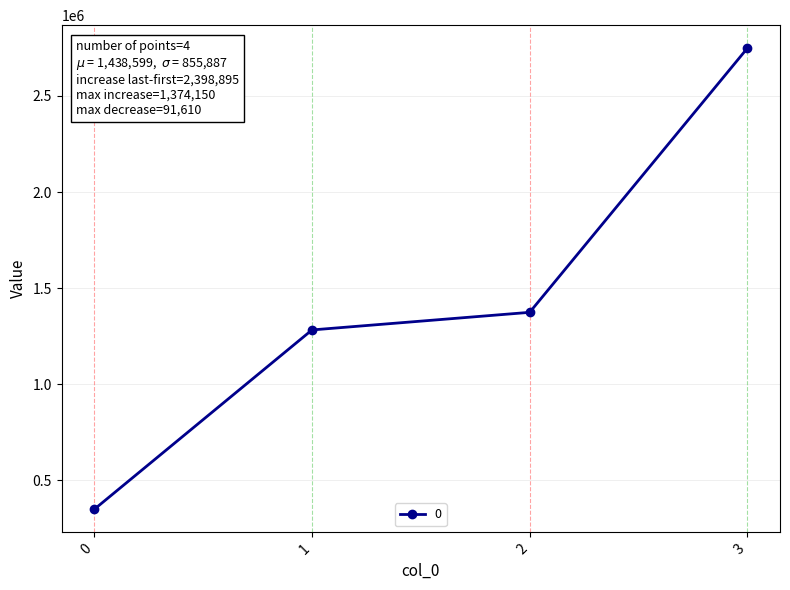

How many lines are shown in the chart?

1